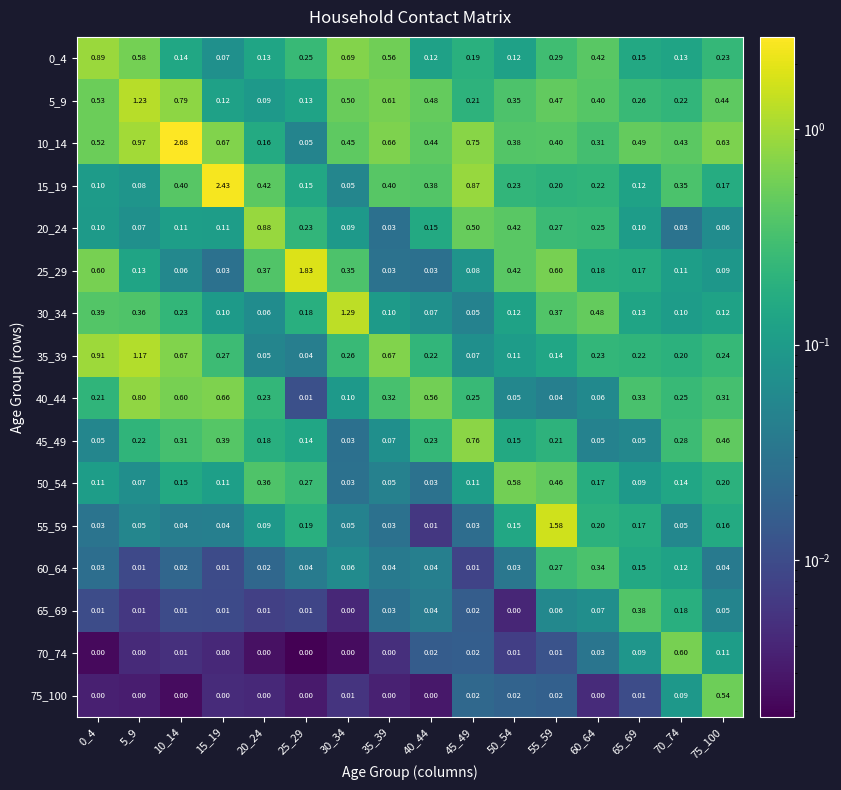

Reading left to right, transcribe all the data shown in this chart.

0_4: 0_4=0.9	5_9=0.6	10_14=0.1	15_19=0.1	20_24=0.1	25_29=0.2	30_34=0.7	35_39=0.6	40_44=0.1	45_49=0.2	50_54=0.1	55_59=0.3	60_64=0.4	65_69=0.1	70_74=0.1	75_100=0.2
5_9: 0_4=0.5	5_9=1.2	10_14=0.8	15_19=0.1	20_24=0.1	25_29=0.1	30_34=0.5	35_39=0.6	40_44=0.5	45_49=0.2	50_54=0.3	55_59=0.5	60_64=0.4	65_69=0.3	70_74=0.2	75_100=0.4
10_14: 0_4=0.5	5_9=1.0	10_14=2.7	15_19=0.7	20_24=0.2	25_29=0.1	30_34=0.5	35_39=0.7	40_44=0.4	45_49=0.8	50_54=0.4	55_59=0.4	60_64=0.3	65_69=0.5	70_74=0.4	75_100=0.6
15_19: 0_4=0.1	5_9=0.1	10_14=0.4	15_19=2.4	20_24=0.4	25_29=0.1	30_34=0.1	35_39=0.4	40_44=0.4	45_49=0.9	50_54=0.2	55_59=0.2	60_64=0.2	65_69=0.1	70_74=0.3	75_100=0.2
20_24: 0_4=0.1	5_9=0.1	10_14=0.1	15_19=0.1	20_24=0.9	25_29=0.2	30_34=0.1	35_39=0.0	40_44=0.1	45_49=0.5	50_54=0.4	55_59=0.3	60_64=0.2	65_69=0.1	70_74=0.0	75_100=0.1
25_29: 0_4=0.6	5_9=0.1	10_14=0.1	15_19=0.0	20_24=0.4	25_29=1.8	30_34=0.3	35_39=0.0	40_44=0.0	45_49=0.1	50_54=0.4	55_59=0.6	60_64=0.2	65_69=0.2	70_74=0.1	75_100=0.1
30_34: 0_4=0.4	5_9=0.4	10_14=0.2	15_19=0.1	20_24=0.1	25_29=0.2	30_34=1.3	35_39=0.1	40_44=0.1	45_49=0.1	50_54=0.1	55_59=0.4	60_64=0.5	65_69=0.1	70_74=0.1	75_100=0.1
35_39: 0_4=0.9	5_9=1.2	10_14=0.7	15_19=0.3	20_24=0.1	25_29=0.0	30_34=0.3	35_39=0.7	40_44=0.2	45_49=0.1	50_54=0.1	55_59=0.1	60_64=0.2	65_69=0.2	70_74=0.2	75_100=0.2
40_44: 0_4=0.2	5_9=0.8	10_14=0.6	15_19=0.7	20_24=0.2	25_29=0.0	30_34=0.1	35_39=0.3	40_44=0.6	45_49=0.2	50_54=0.1	55_59=0.0	60_64=0.1	65_69=0.3	70_74=0.2	75_100=0.3
45_49: 0_4=0.1	5_9=0.2	10_14=0.3	15_19=0.4	20_24=0.2	25_29=0.1	30_34=0.0	35_39=0.1	40_44=0.2	45_49=0.8	50_54=0.1	55_59=0.2	60_64=0.1	65_69=0.1	70_74=0.3	75_100=0.5
50_54: 0_4=0.1	5_9=0.1	10_14=0.1	15_19=0.1	20_24=0.4	25_29=0.3	30_34=0.0	35_39=0.1	40_44=0.0	45_49=0.1	50_54=0.6	55_59=0.5	60_64=0.2	65_69=0.1	70_74=0.1	75_100=0.2
55_59: 0_4=0.0	5_9=0.1	10_14=0.0	15_19=0.0	20_24=0.1	25_29=0.2	30_34=0.1	35_39=0.0	40_44=0.0	45_49=0.0	50_54=0.1	55_59=1.6	60_64=0.2	65_69=0.2	70_74=0.1	75_100=0.2
60_64: 0_4=0.0	5_9=0.0	10_14=0.0	15_19=0.0	20_24=0.0	25_29=0.0	30_34=0.1	35_39=0.0	40_44=0.0	45_49=0.0	50_54=0.0	55_59=0.3	60_64=0.3	65_69=0.1	70_74=0.1	75_100=0.0
65_69: 0_4=0.0	5_9=0.0	10_14=0.0	15_19=0.0	20_24=0.0	25_29=0.0	30_34=0.0	35_39=0.0	40_44=0.0	45_49=0.0	50_54=0.0	55_59=0.1	60_64=0.1	65_69=0.4	70_74=0.2	75_100=0.1
70_74: 0_4=0.0	5_9=0.0	10_14=0.0	15_19=0.0	20_24=0.0	25_29=0.0	30_34=0.0	35_39=0.0	40_44=0.0	45_49=0.0	50_54=0.0	55_59=0.0	60_64=0.0	65_69=0.1	70_74=0.6	75_100=0.1
75_100: 0_4=0.0	5_9=0.0	10_14=0.0	15_19=0.0	20_24=0.0	25_29=0.0	30_34=0.0	35_39=0.0	40_44=0.0	45_49=0.0	50_54=0.0	55_59=0.0	60_64=0.0	65_69=0.0	70_74=0.1	75_100=0.5